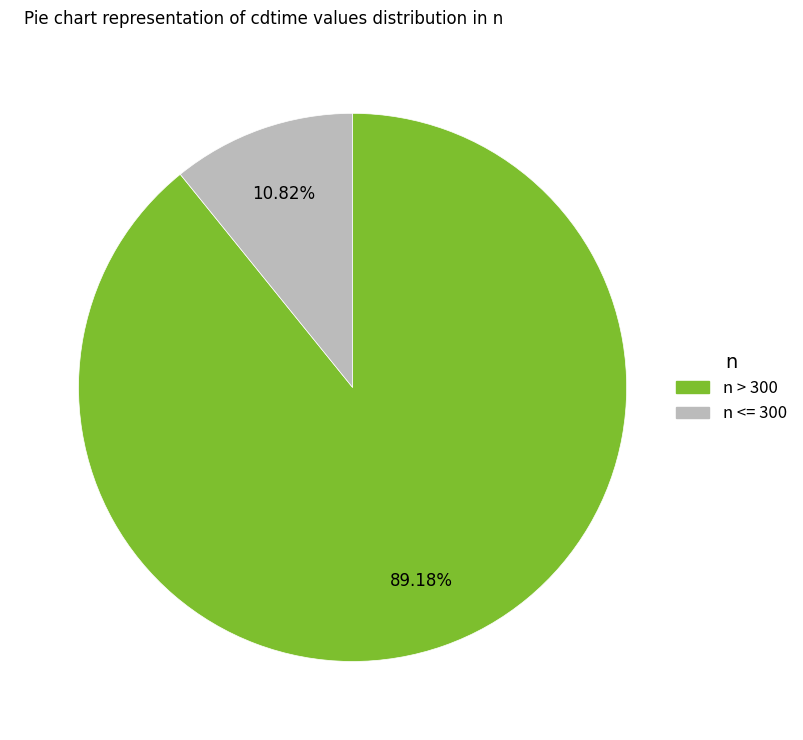

Do n <= 300 and n > 300 together represent more than half of the pie?

Yes